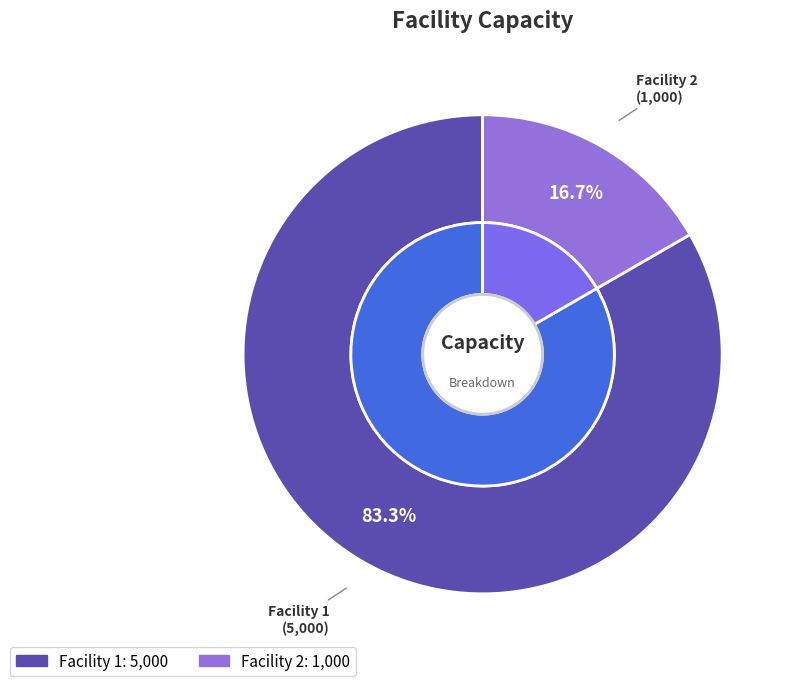

True or false: Facility 2 accounts for 3% of the total.

False